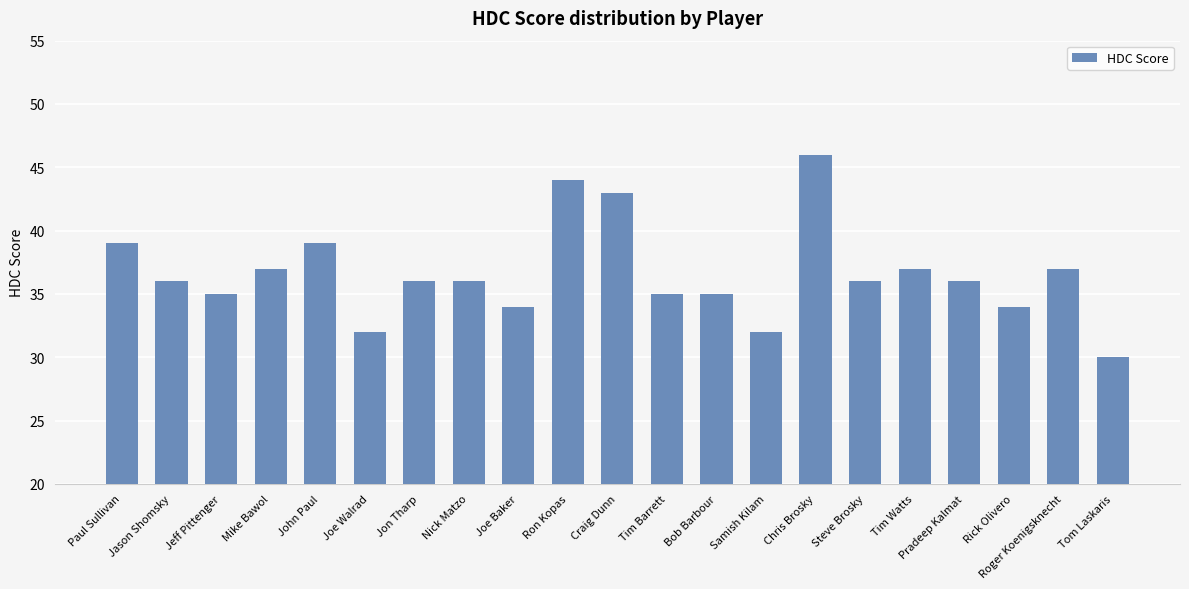

Which category has the lowest value across all series?

Tom Laskaris